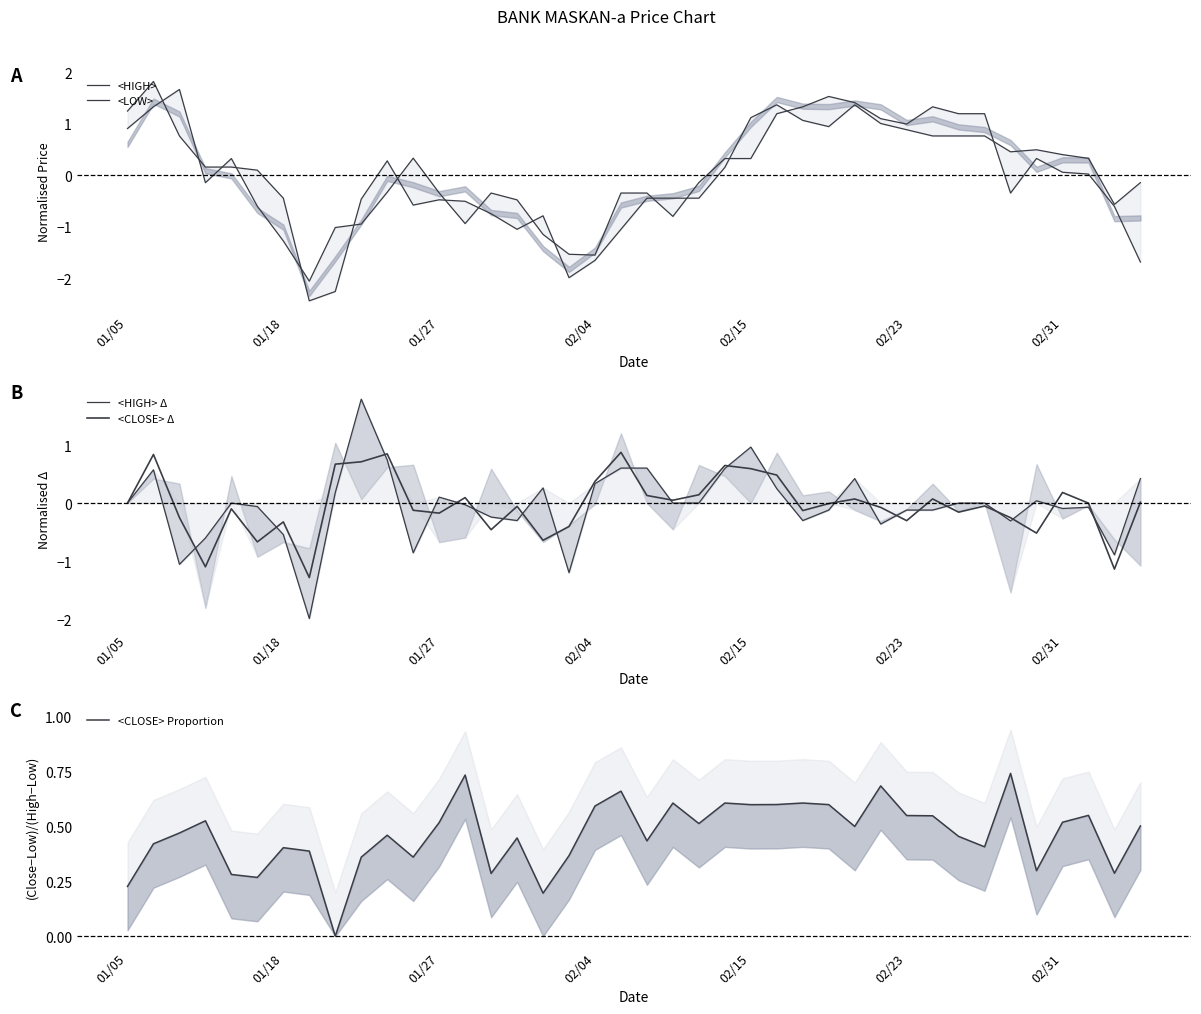

What is the label of the 21st point from the right?

19